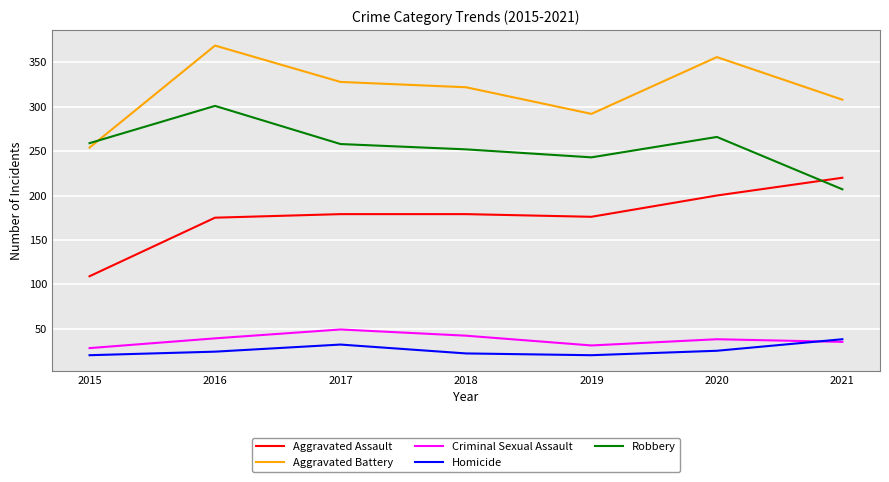

What is the maximum value shown in the chart?

369